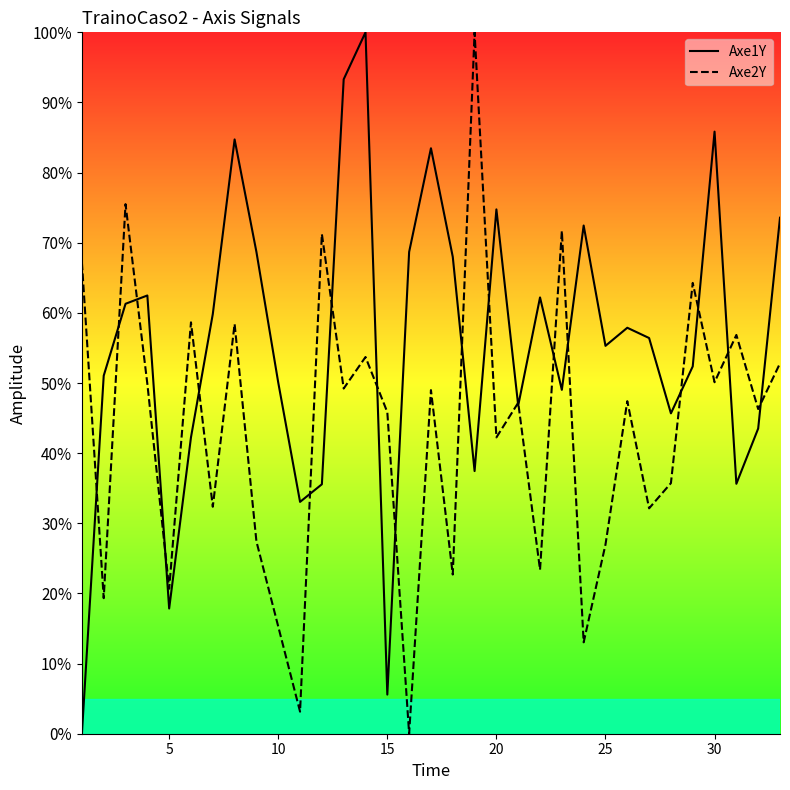

Rank the series by their maximum value, from lowest to highest.

Axe1Y, Axe2Y